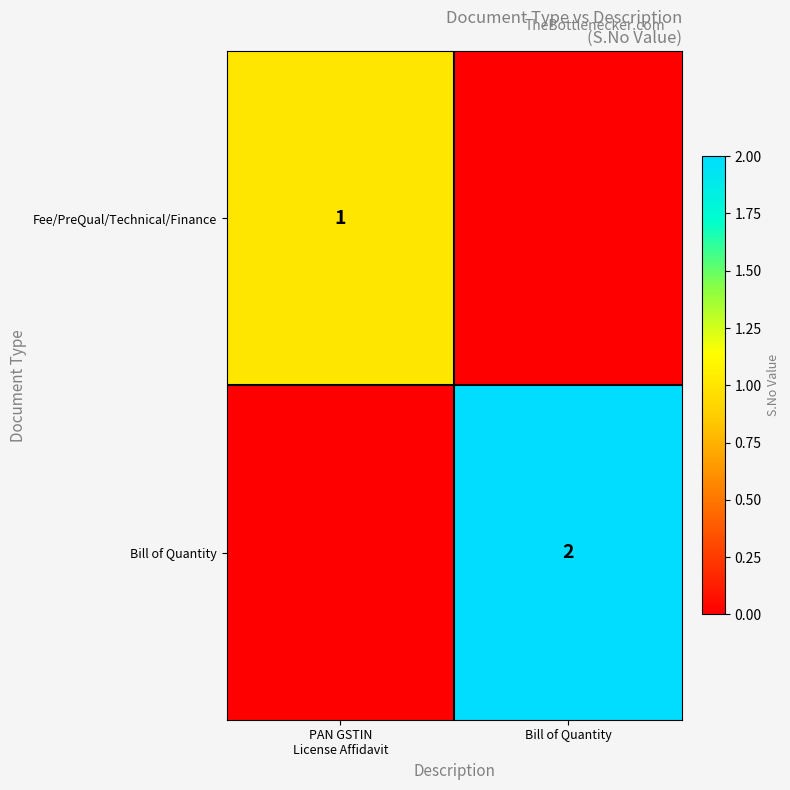

How many categories are shown in the chart?

2